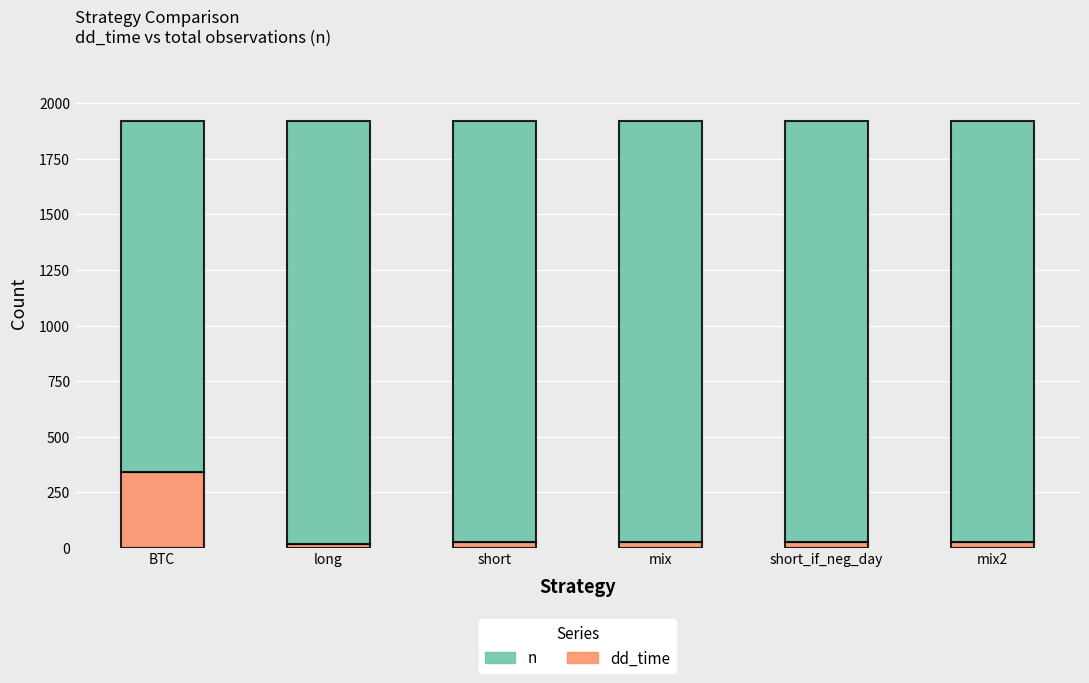

At which label does dd_time reach its peak?

BTC